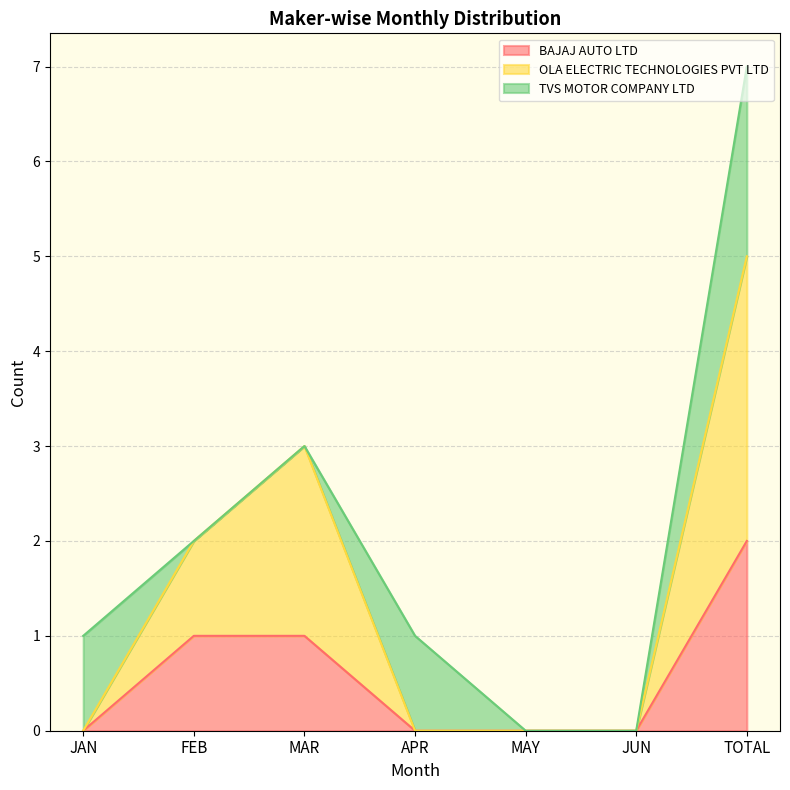

What is the sum of all BAJAJ AUTO LTD values?

4